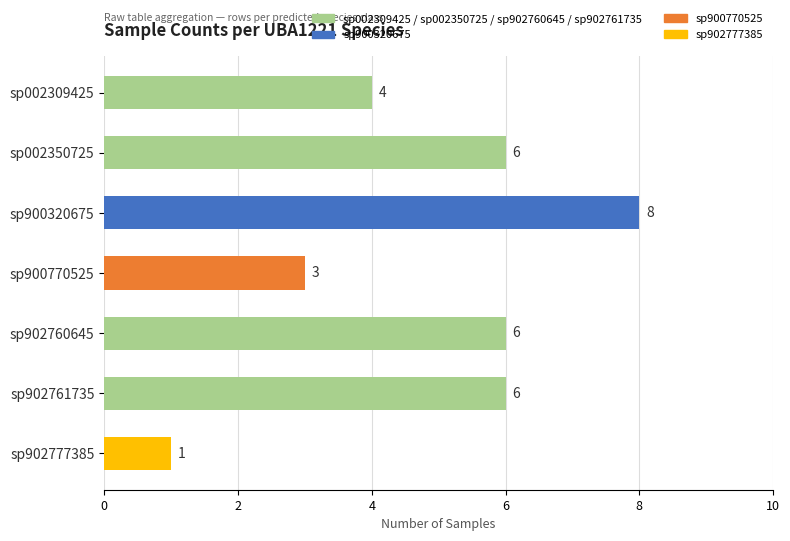

How many values are between 3 and 6?

5